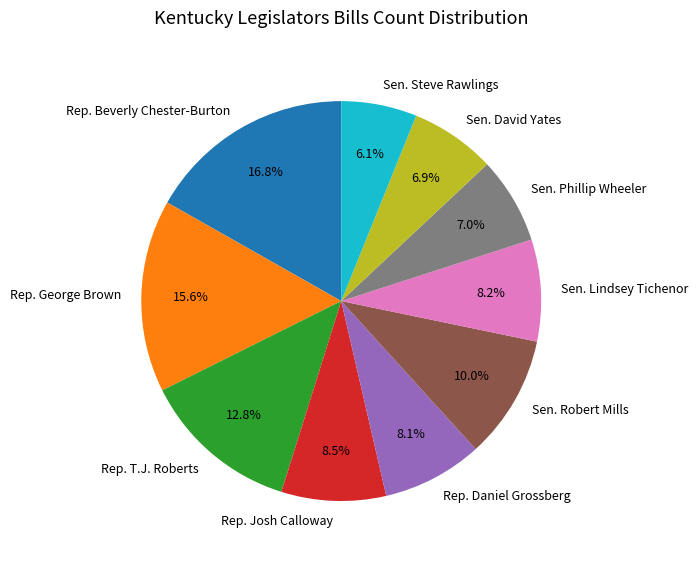

How much of the chart is everything except Sen. Lindsey Tichenor?

91.8%